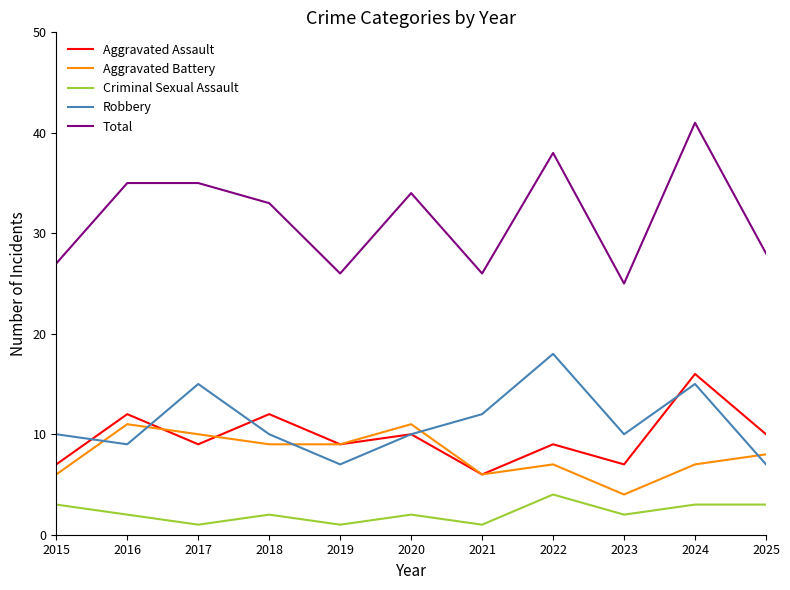

The Aggravated Assault series shows 11 at 2015. True or false?

False